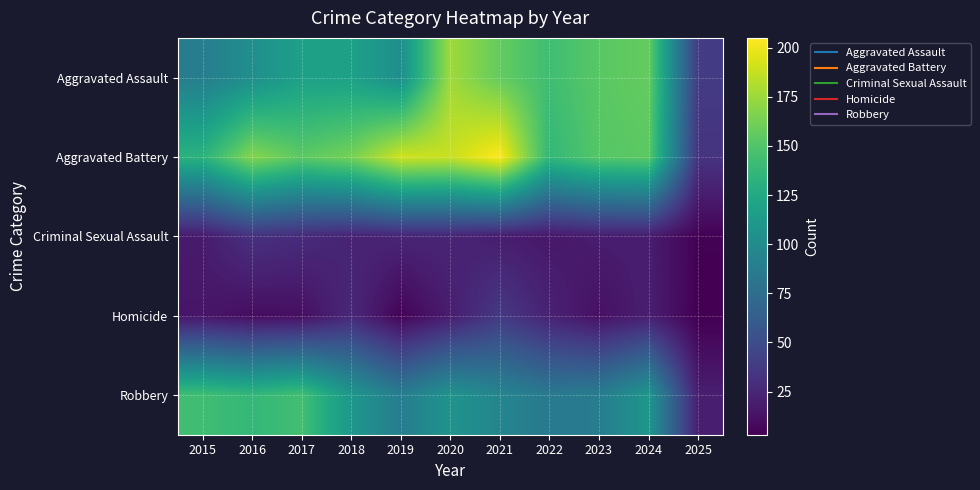

Reading right to left, transcribe all the data shown in this chart.

Aggravated Assault: 2025=38	2024=157	2023=153	2022=143	2021=157	2020=176	2019=103	2018=118	2017=118	2016=103	2015=89
Aggravated Battery: 2025=33	2024=154	2023=152	2022=137	2021=205	2020=188	2019=190	2018=163	2017=154	2016=168	2015=133
Criminal Sexual Assault: 2025=4	2024=19	2023=19	2022=16	2021=19	2020=24	2019=24	2018=23	2017=28	2016=32	2015=18
Homicide: 2025=3	2024=20	2023=12	2022=22	2021=37	2020=19	2019=5	2018=26	2017=11	2016=10	2015=15
Robbery: 2025=20	2024=109	2023=88	2022=85	2021=95	2020=107	2019=88	2018=110	2017=144	2016=137	2015=143